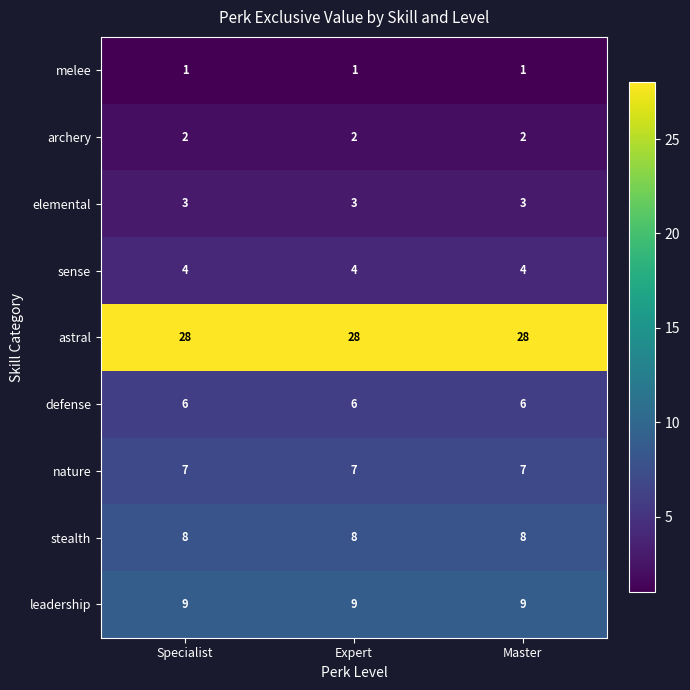

What is the approximate value of elemental at Specialist?

3